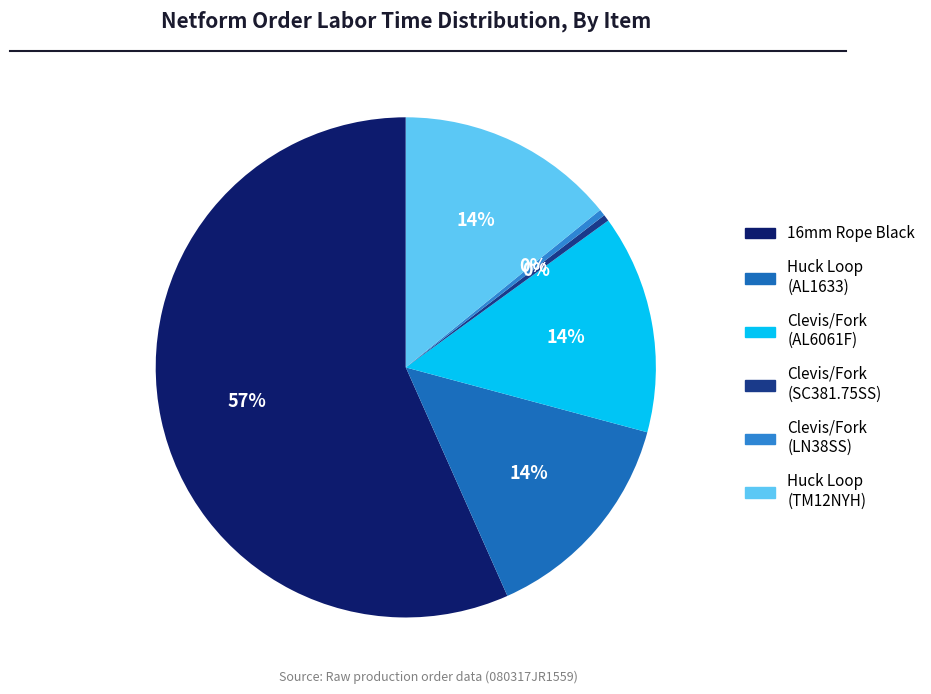

Which category has the smallest portion of the pie?

Term : Clevis/Fork (SC381.75SS)